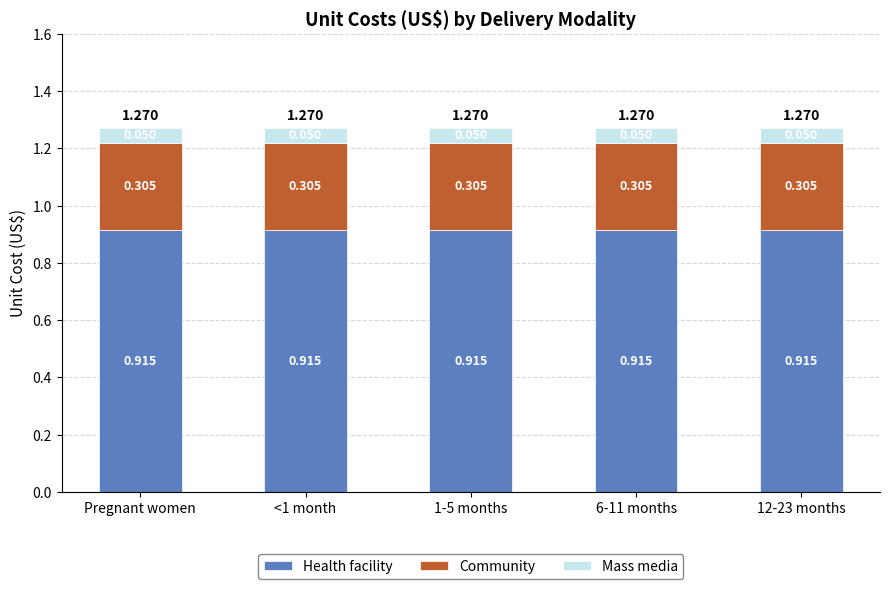

What are all the series names shown in the legend?

Health facility, Community, Mass media